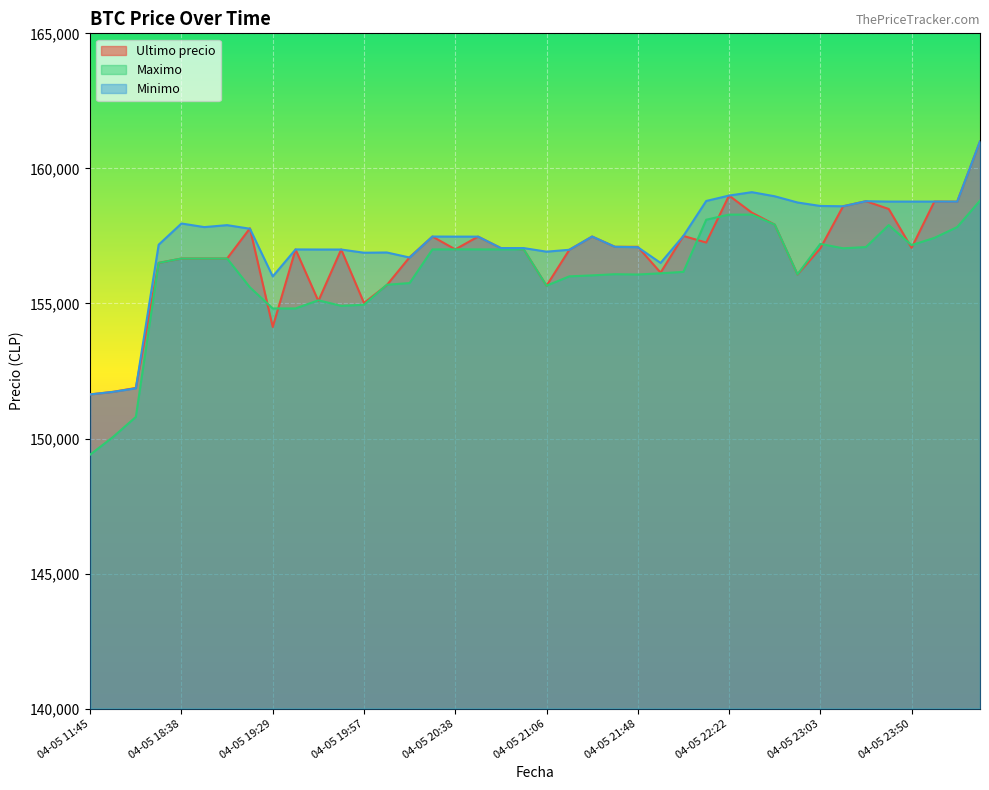

How many series are shown in this chart?

3